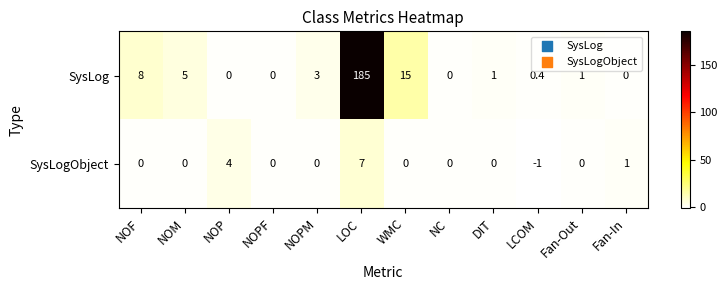

Which series has the largest range (max minus min)?

SysLog